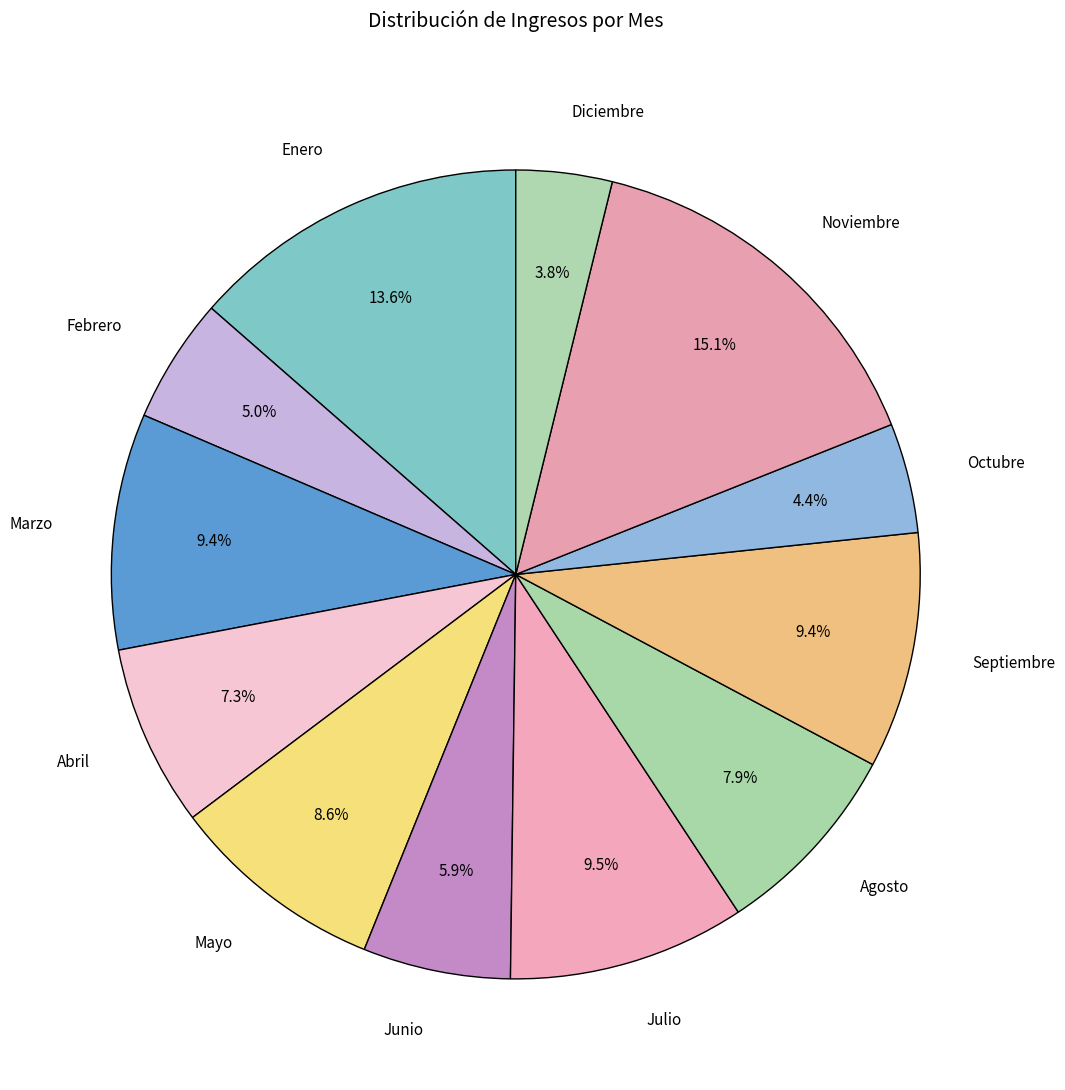

How many segments does this pie chart have?

12